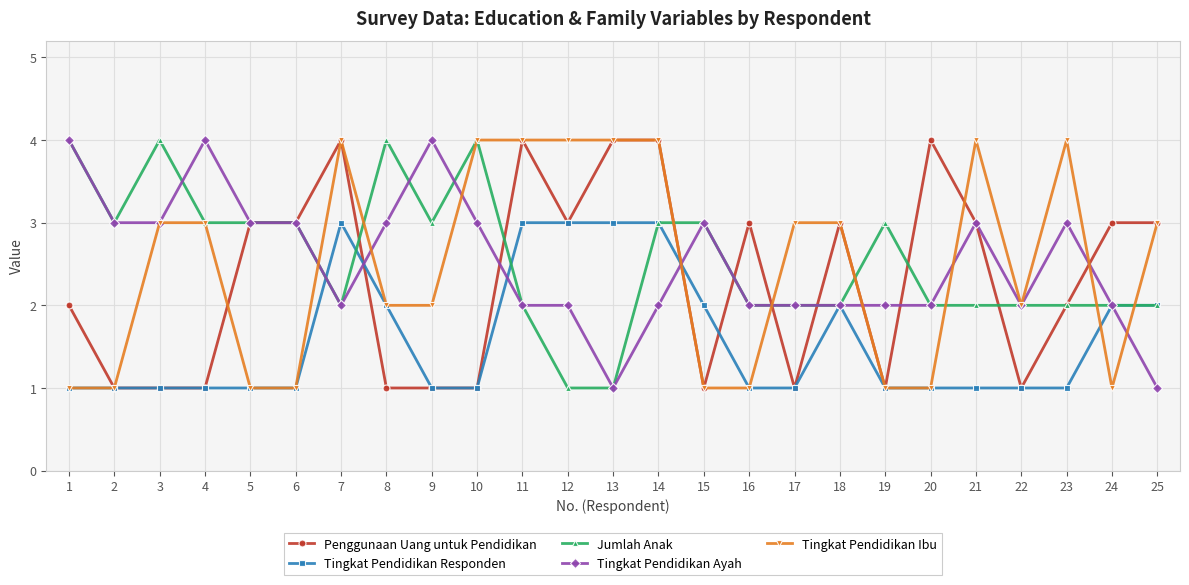

How many categories are shown in the chart?

25